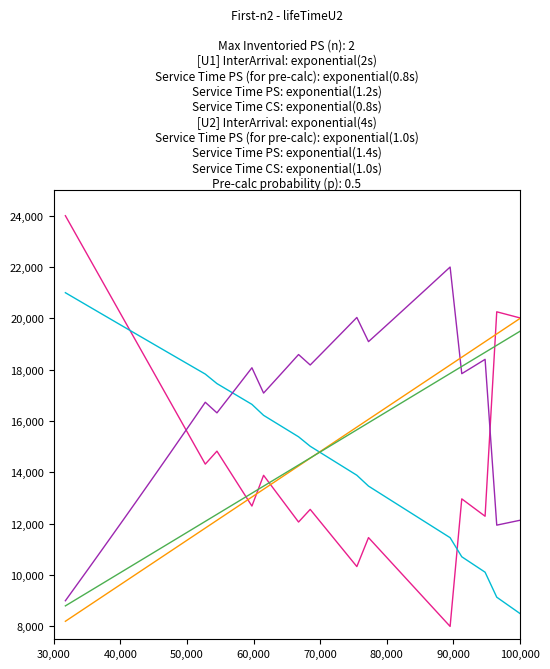

What is the greatest value displayed?

24000.0